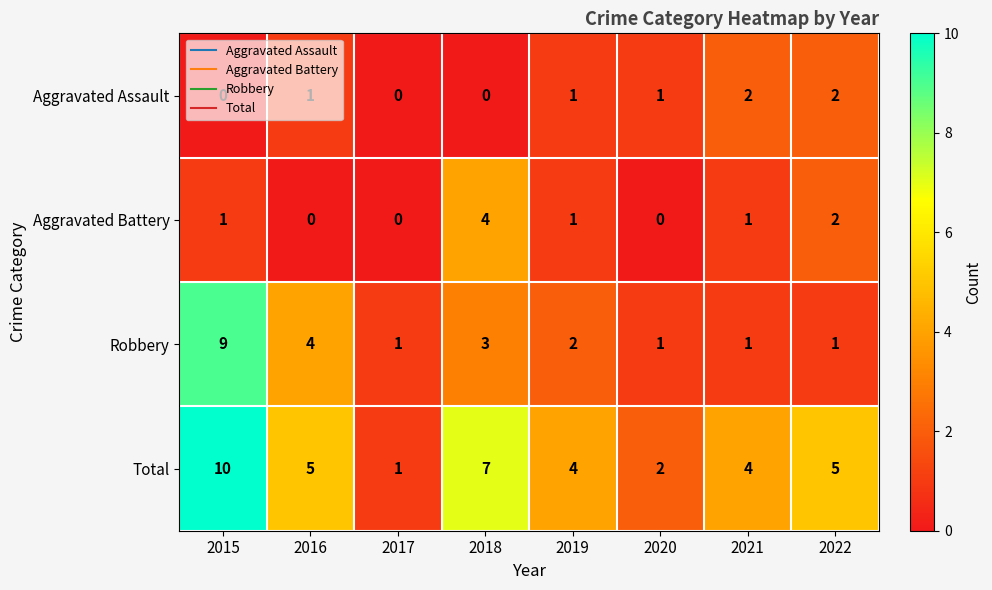

Rank the series by their maximum value, from highest to lowest.

Total, Robbery, Aggravated Battery, Aggravated Assault